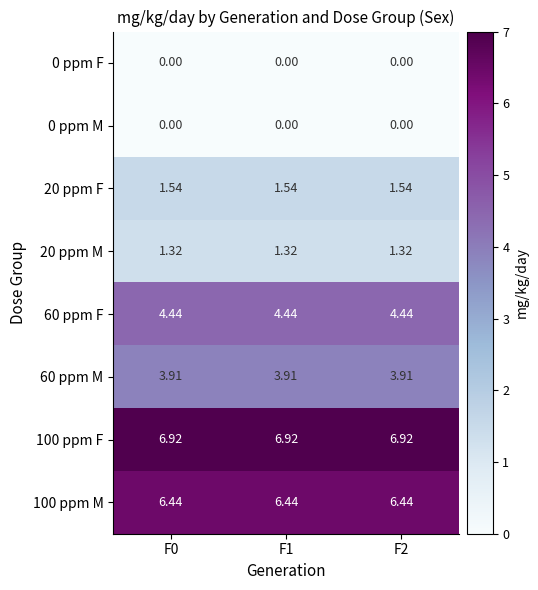

Is the value of 100 ppm M at F2 greater than the value of 20 ppm M at F0?

Yes